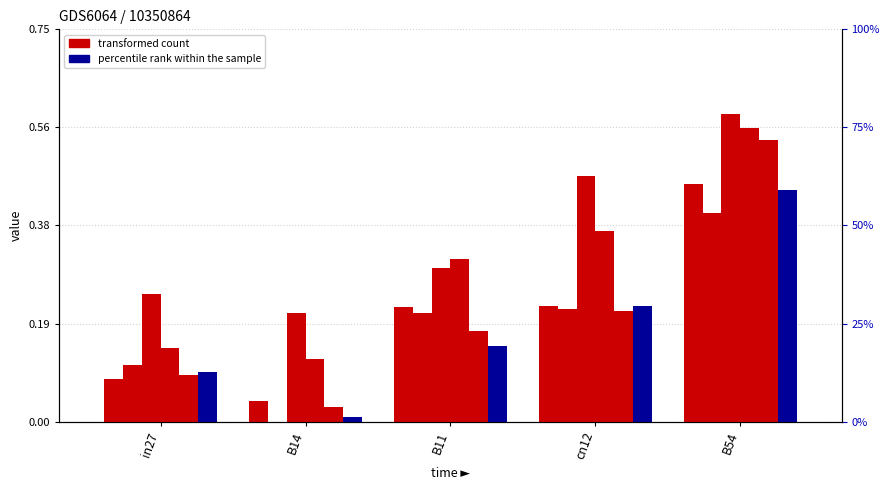

Is the value of job480_scenario2_940 at in27 greater than the value of job463_scenario0_908 at B54?

No